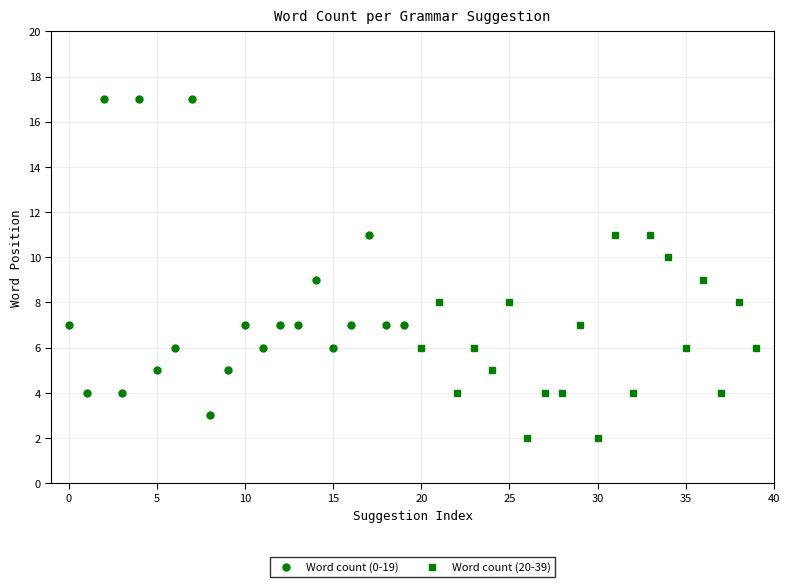

Reading left to right, extract all data points from this chart.

Word count (0-19): 7	4	17	4	17	5	6	17	3	5	7	6	7	7	9	6	7	11	7	7
Word count (20-39): 6	8	4	6	5	8	2	4	4	7	2	11	4	11	10	6	9	4	8	6